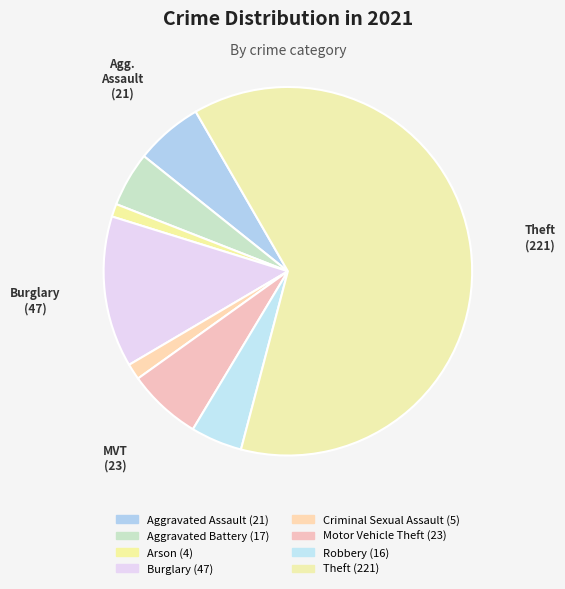

Rank the categories by value from lowest to highest.

Arson, Criminal Sexual Assault, Robbery, Aggravated Battery, Aggravated Assault, Motor Vehicle Theft, Burglary, Theft